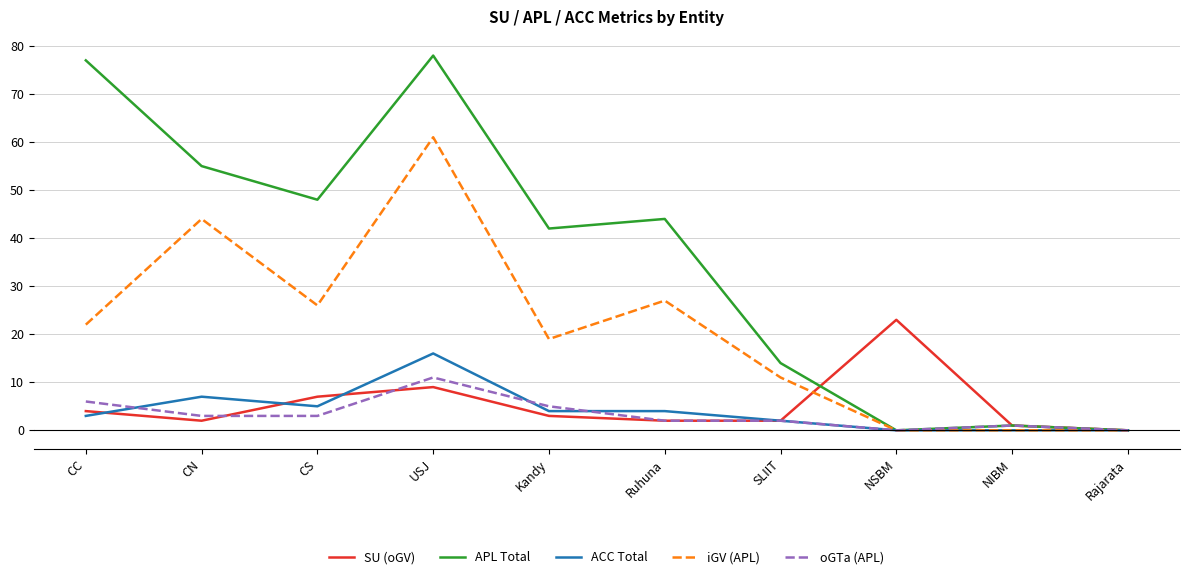

What is the difference between the maximum and minimum values in the oGTa (APL) series?

11